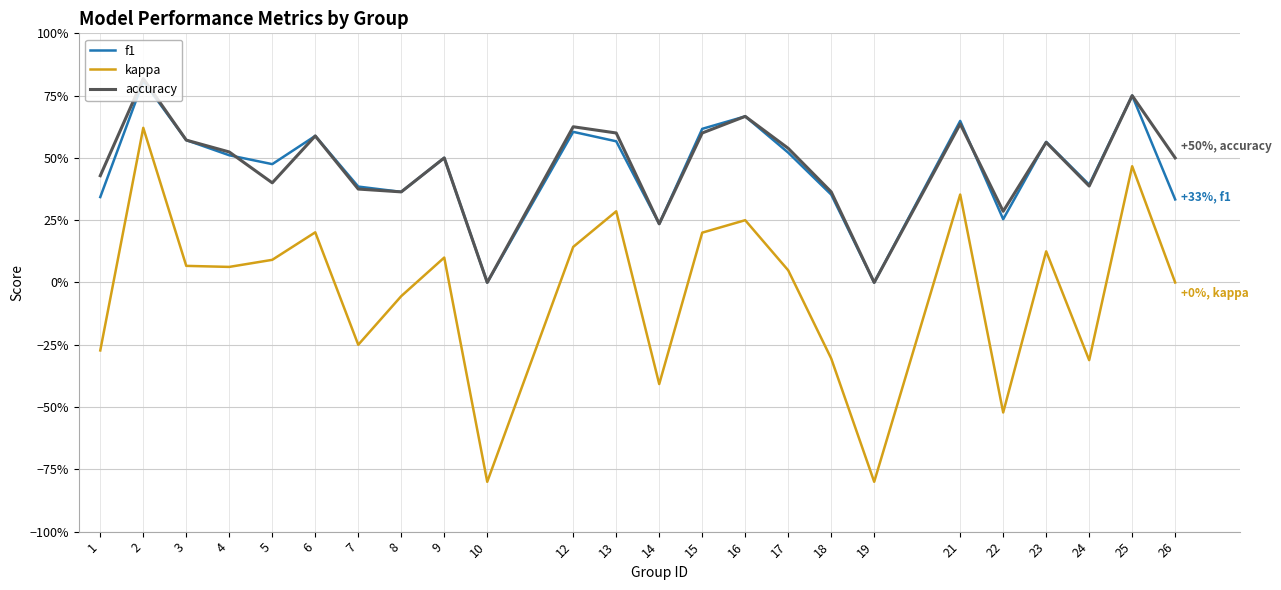

Which series has the widest spread of values?

kappa